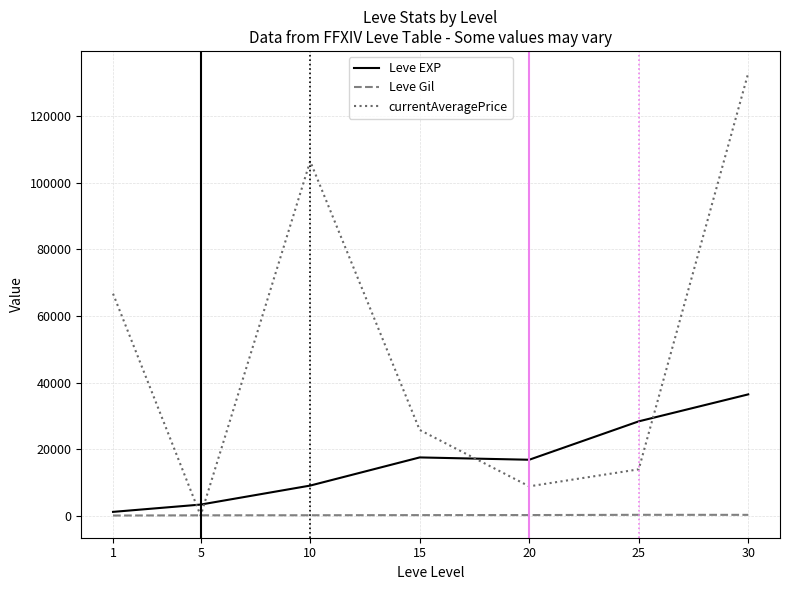

Rank the series by their average value, from lowest to highest.

Leve Gil, Leve EXP, currentAveragePrice